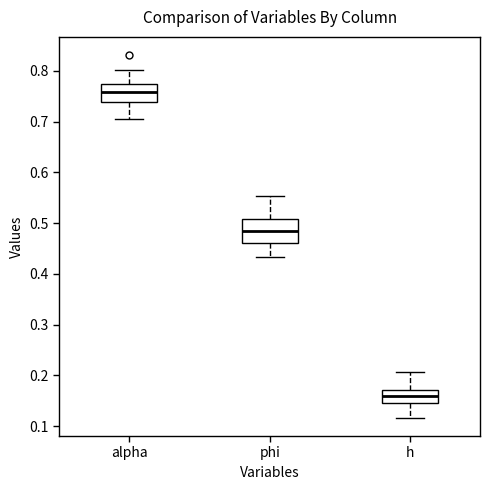

Where is the lower edge of the box for h on the y-axis? The values are not printed on the chart, so give them approximately, as read against the axis.

0.15